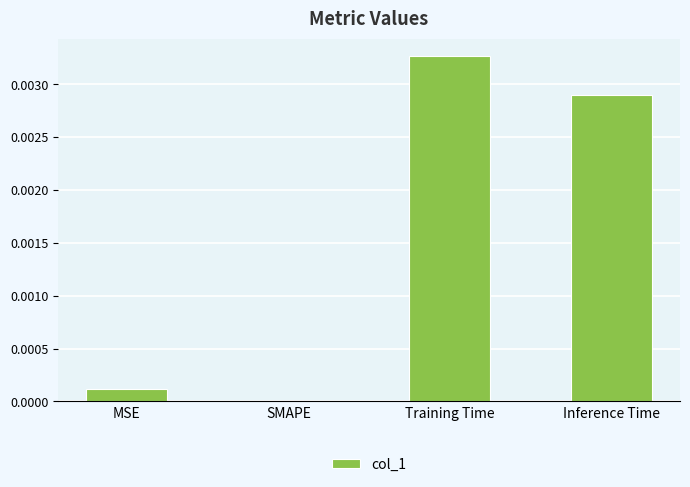

Which label corresponds to the largest value in the chart?

Training Time